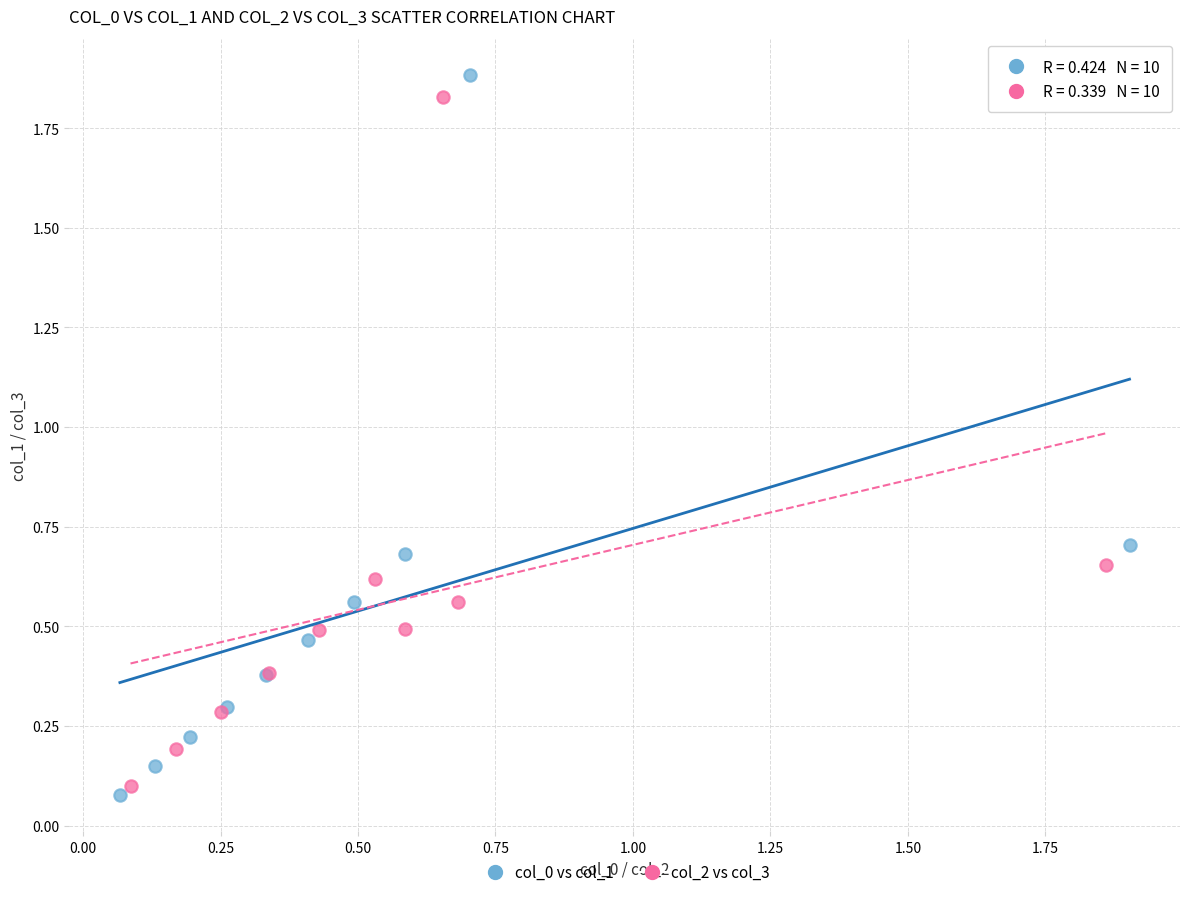

Which series has the widest spread of Y values?

col_0 vs col_1